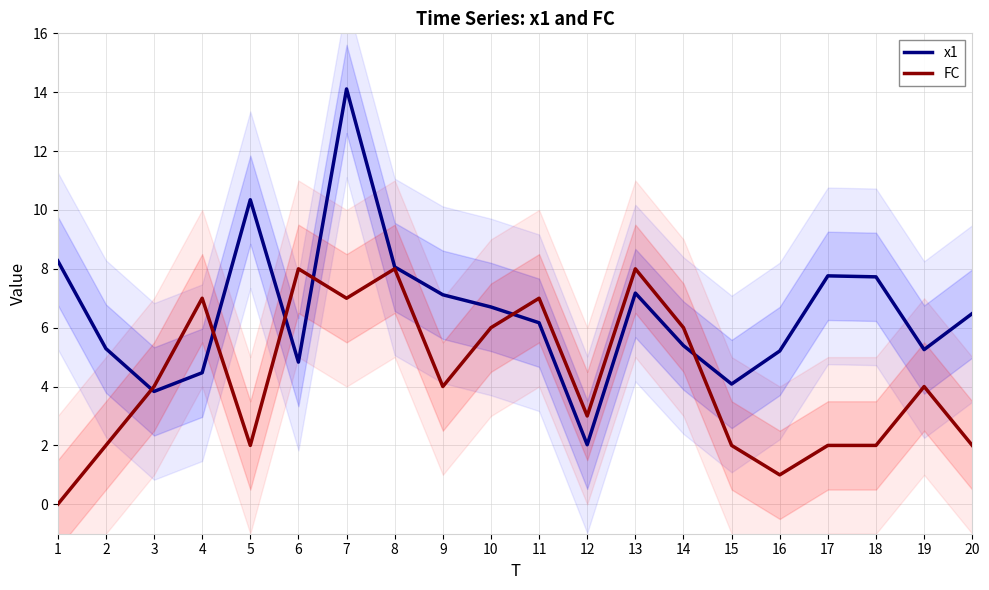

What is the difference between the maximum and minimum values in the FC series?

8.0